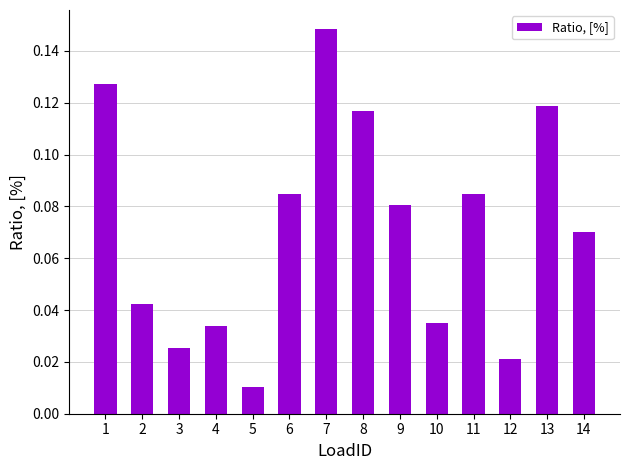

The chart shows a value of 0.1 at 4. True or false?

False